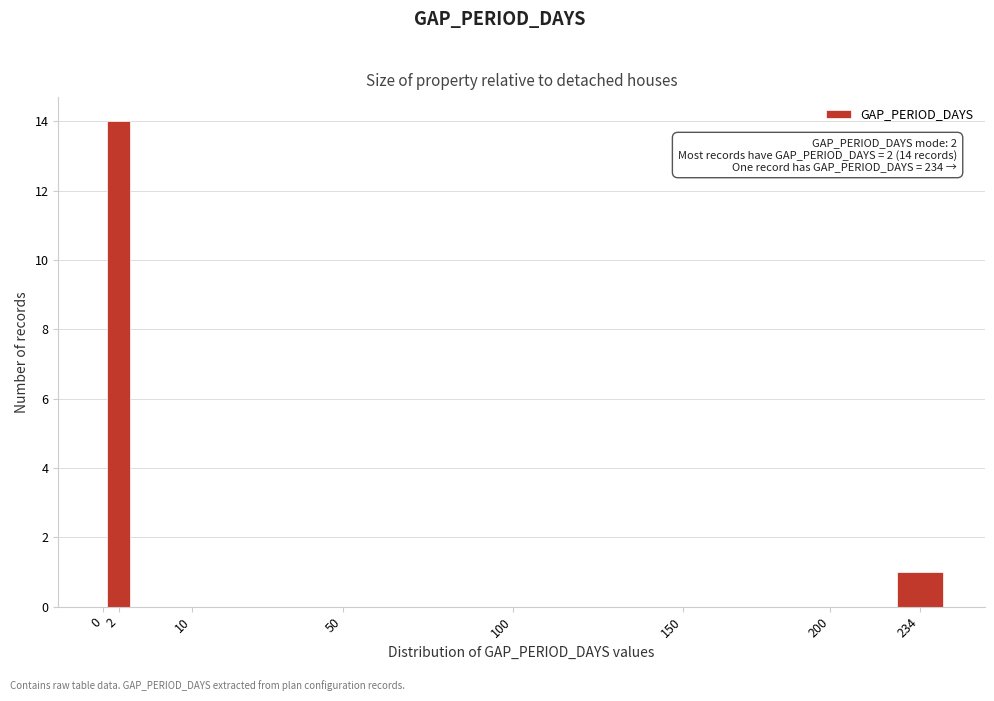

Reading left to right, what are all the values shown in this chart?

0=0	2=14	10=0	50=0	100=0	150=0	200=0	234=1